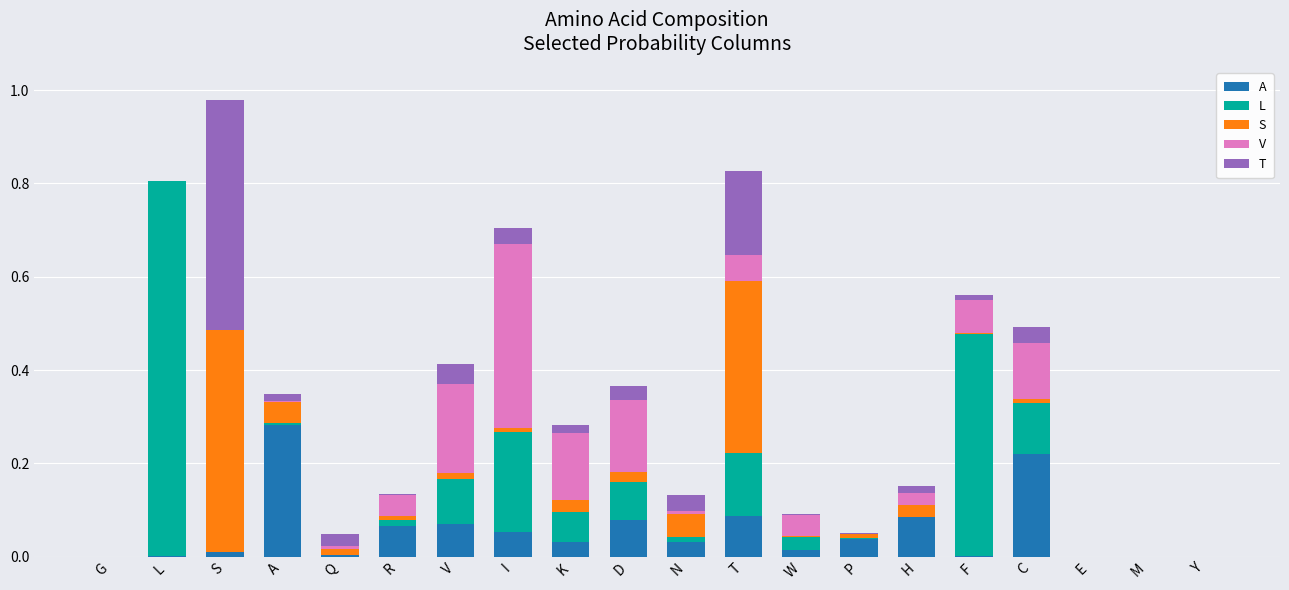

At which label does A reach its peak?

A